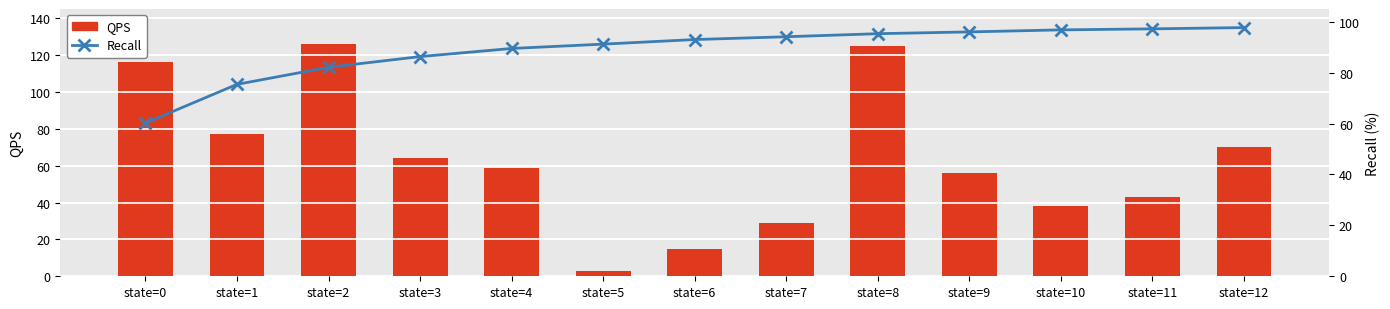

Count the number of categories in the chart.

13